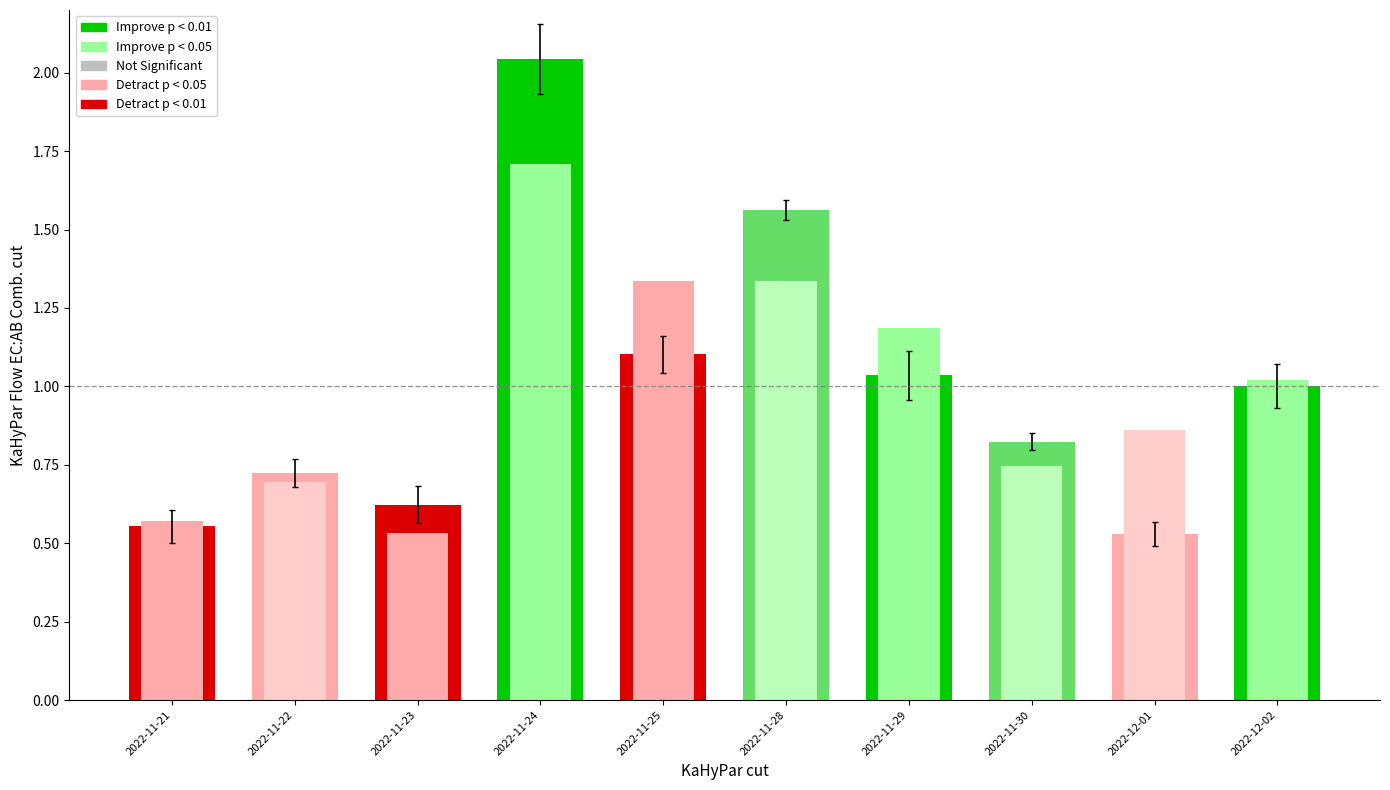

The active_sell_volume series shows 0.3 at 2022-12-02. True or false?

False